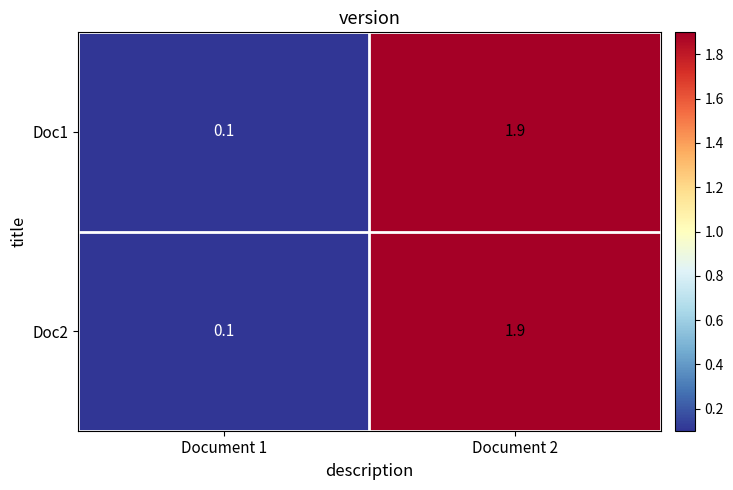

The value of Doc2 at Document 2 is 3.2. True or false?

False